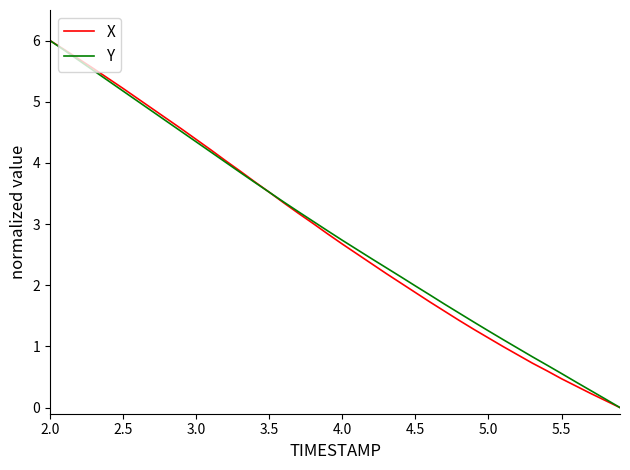

Is this an area chart (filled region under the line)?

No